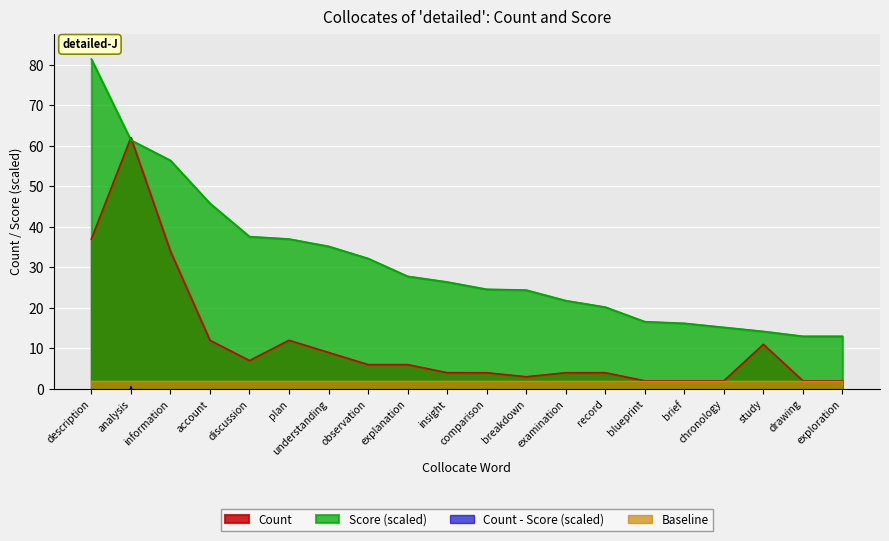

What position from the right is information?

18